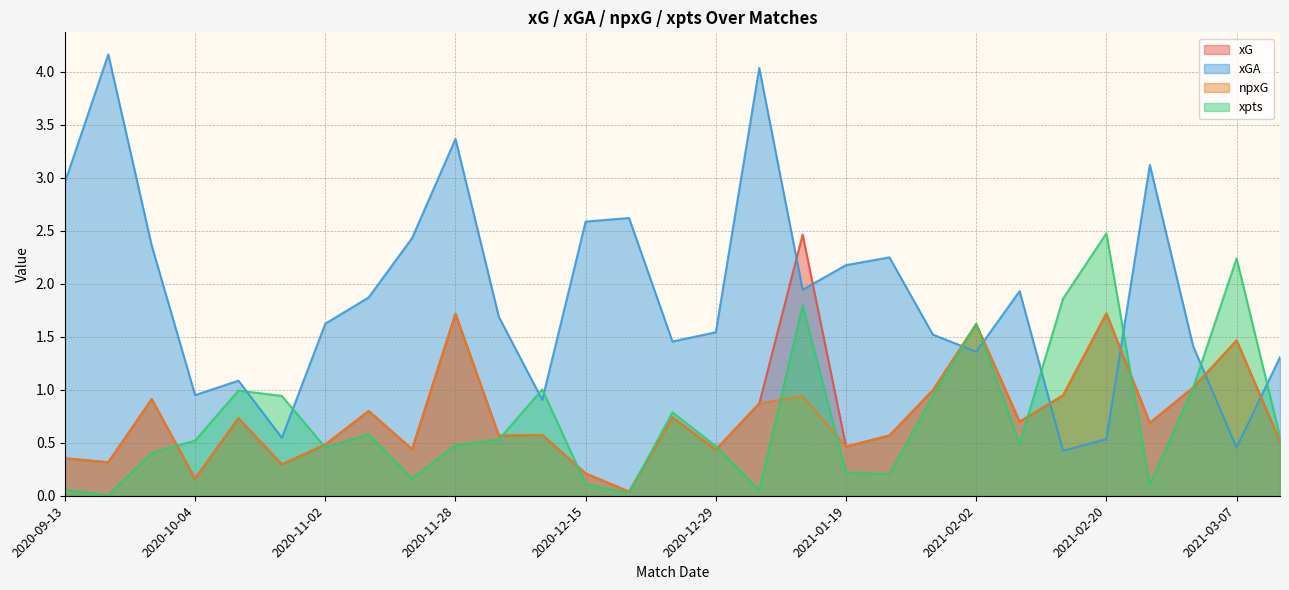

Between which two adjacent categories do xGA and npxG first intersect?

2021-01-30 and 2021-02-02